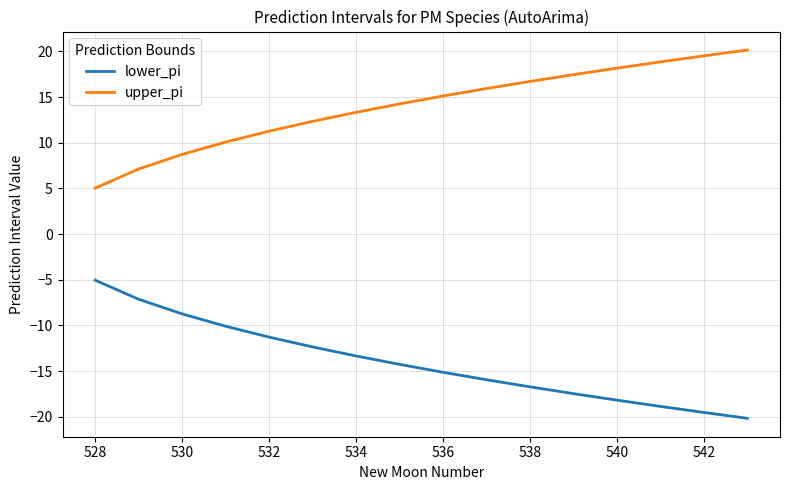

Which series has the largest total across all categories?

upper_pi